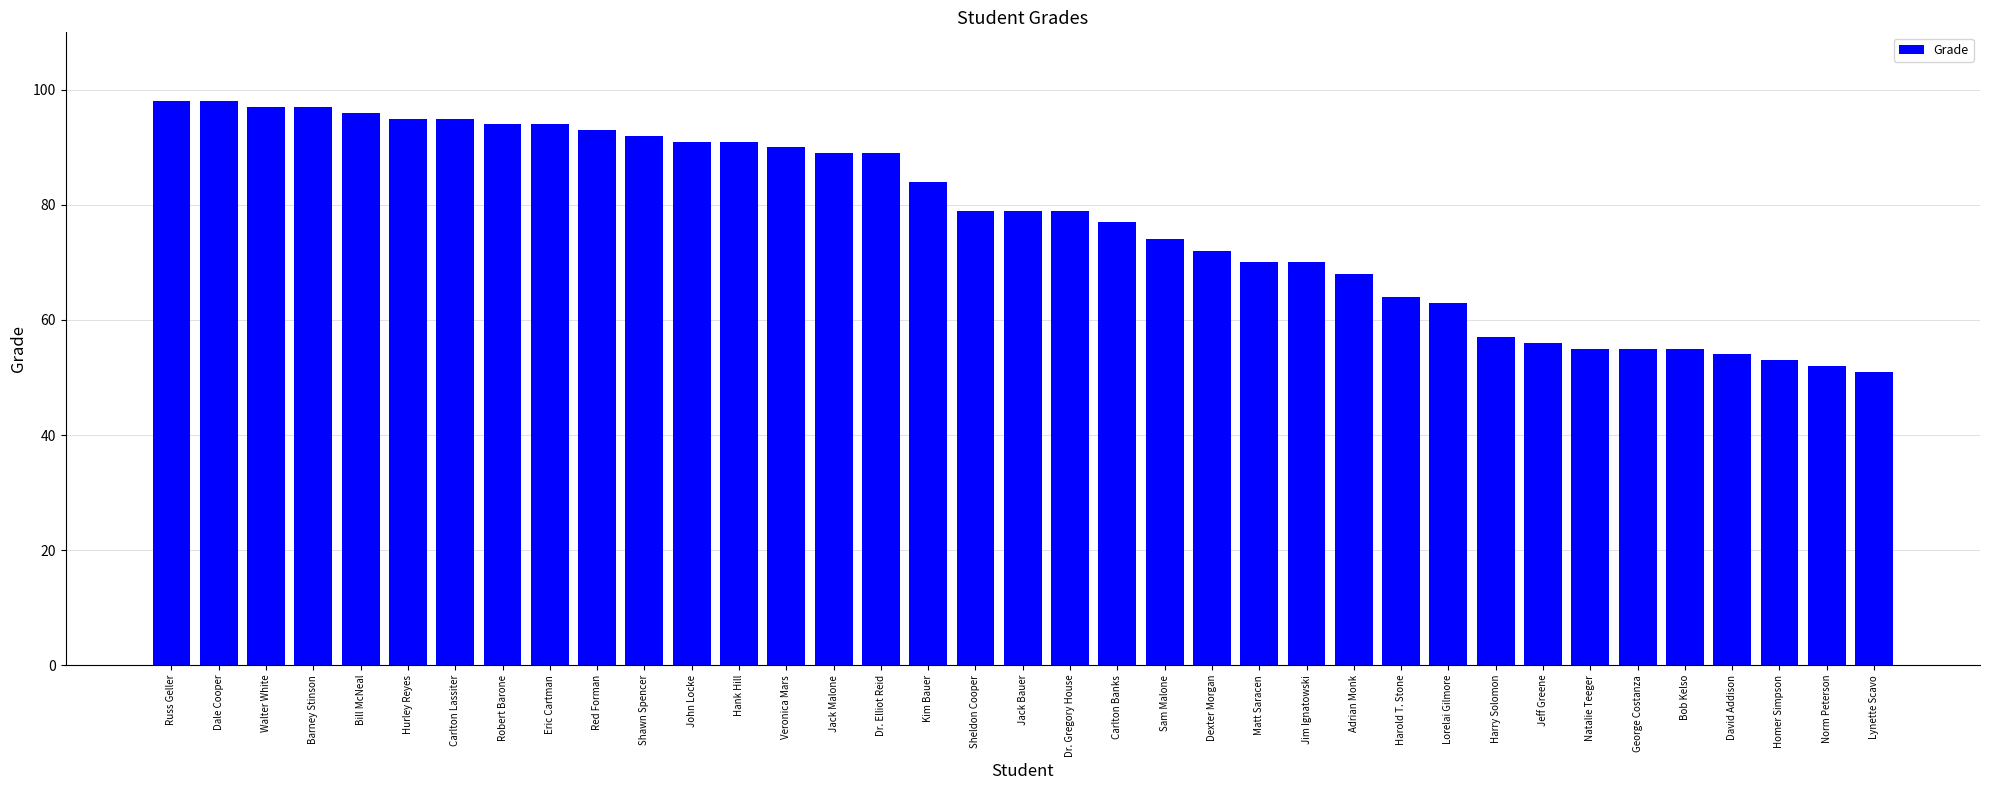

True or false: the data shows 90 at Jeff Greene.

False